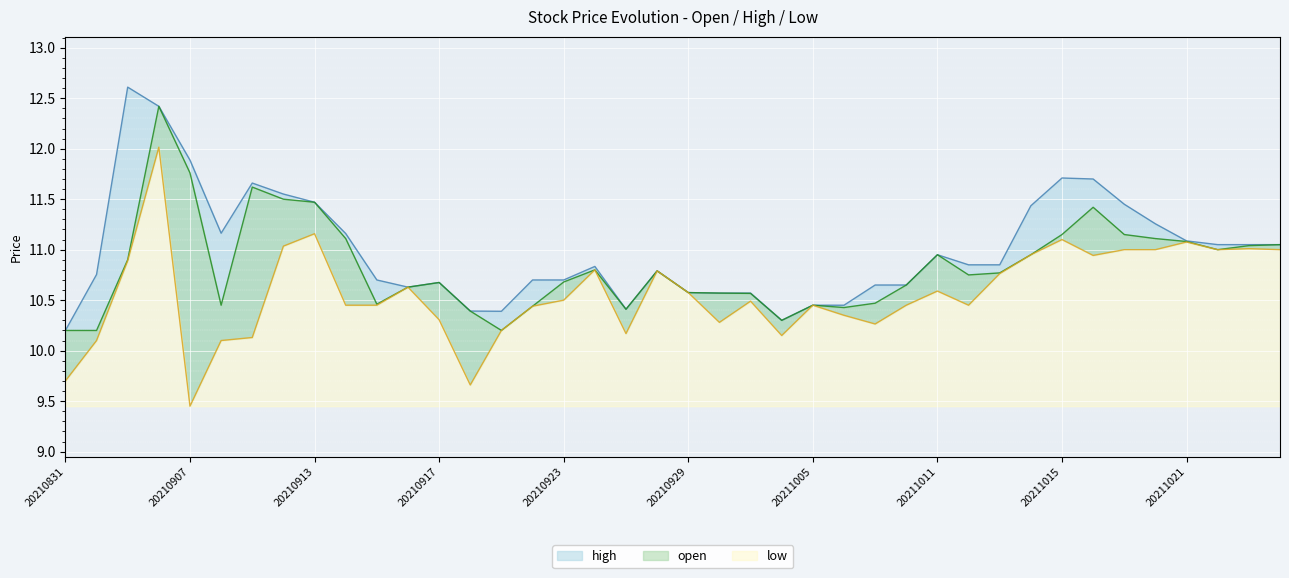

What are all the series names shown in the legend?

open, high, low